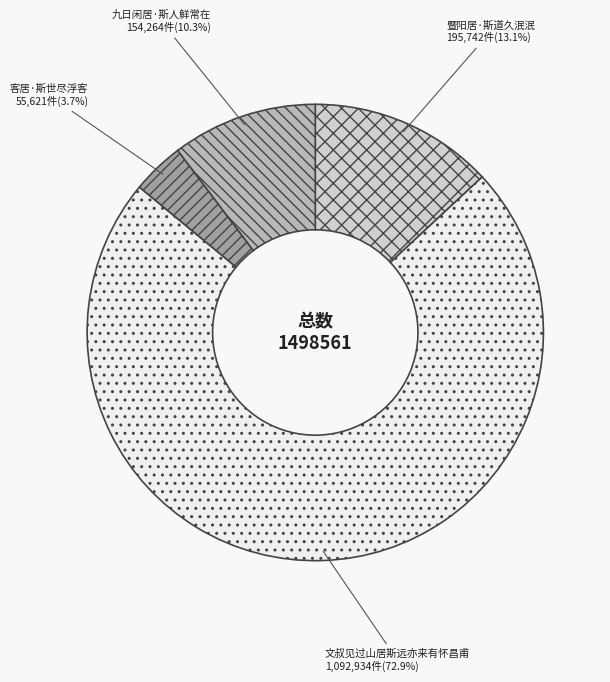

Rank the categories by value from lowest to highest.

客居·斯世尽浮客, 九日闲居·斯人鲜常在, 暨阳居·斯道久泯泯, 文叔见过山居斯远亦来有怀昌甫